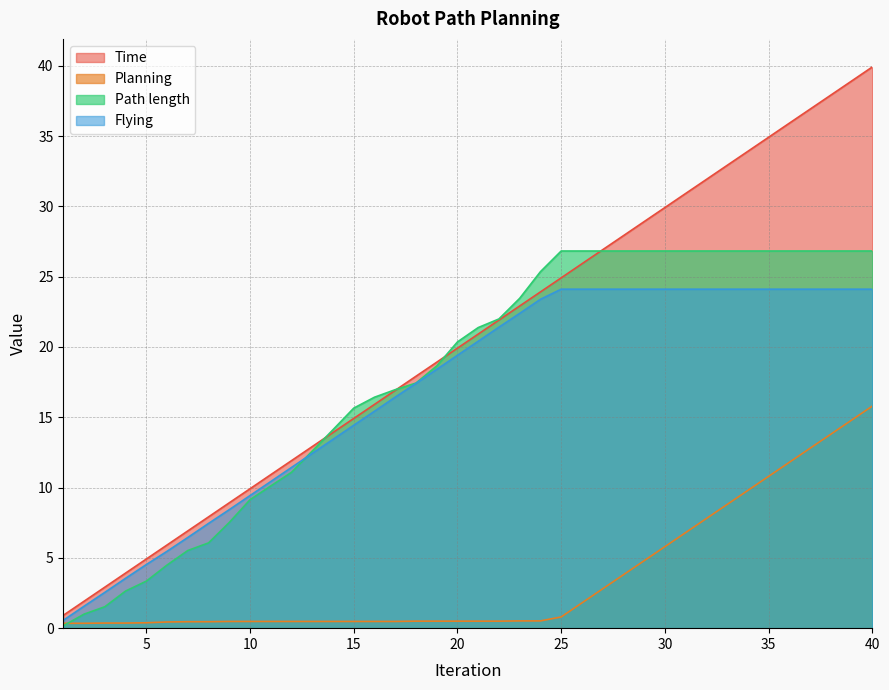

What is the minimum value for Flying?

0.6